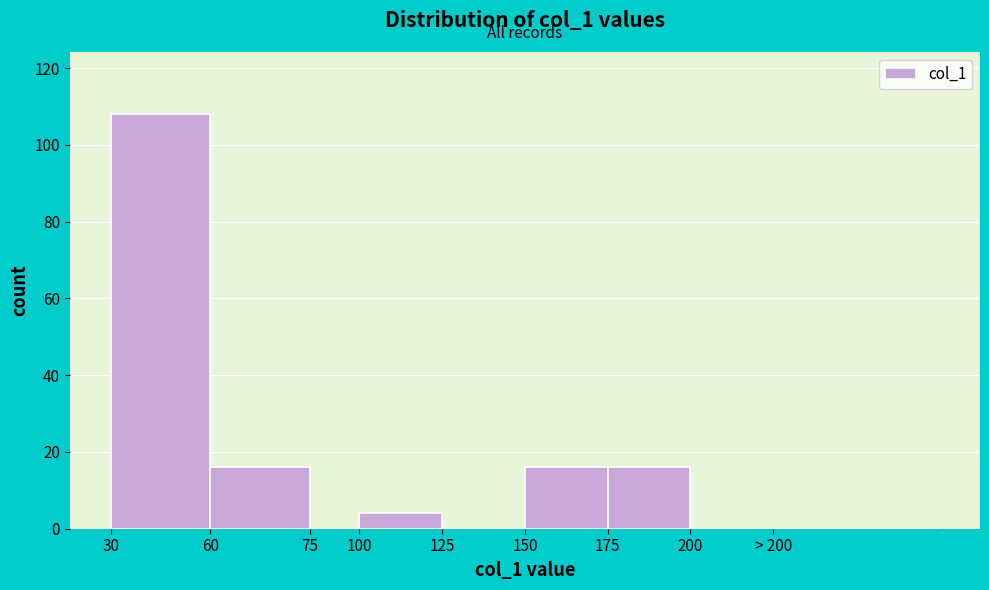

Reading right to left, list all the values displayed in this chart.

> 200=0	200=0	175=16	150=16	125=0	100=4	75=0	60=16	30=108